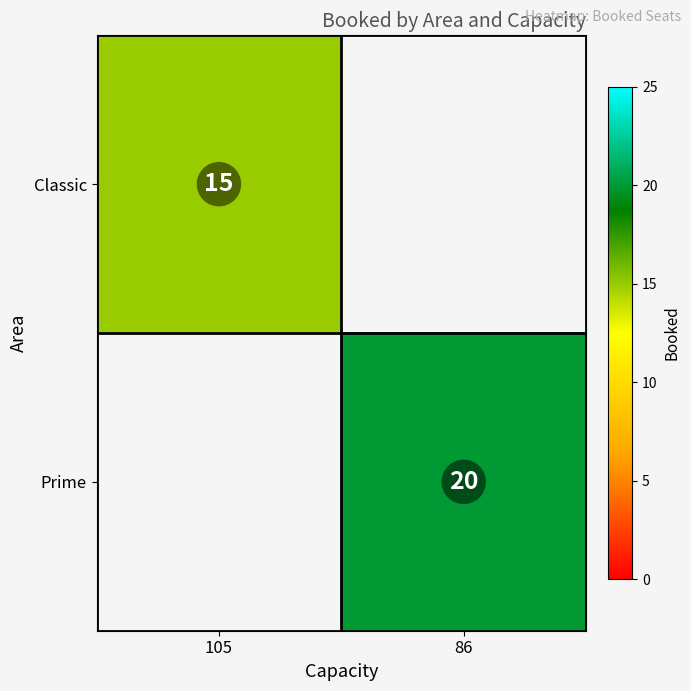

The Classic series shows 15 at 105. True or false?

True